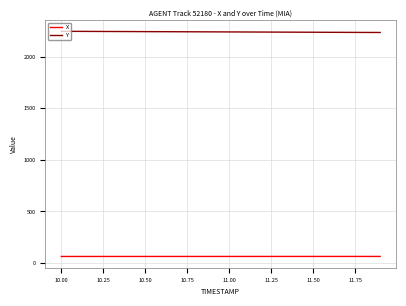

What is the maximum value for Y?

2245.8